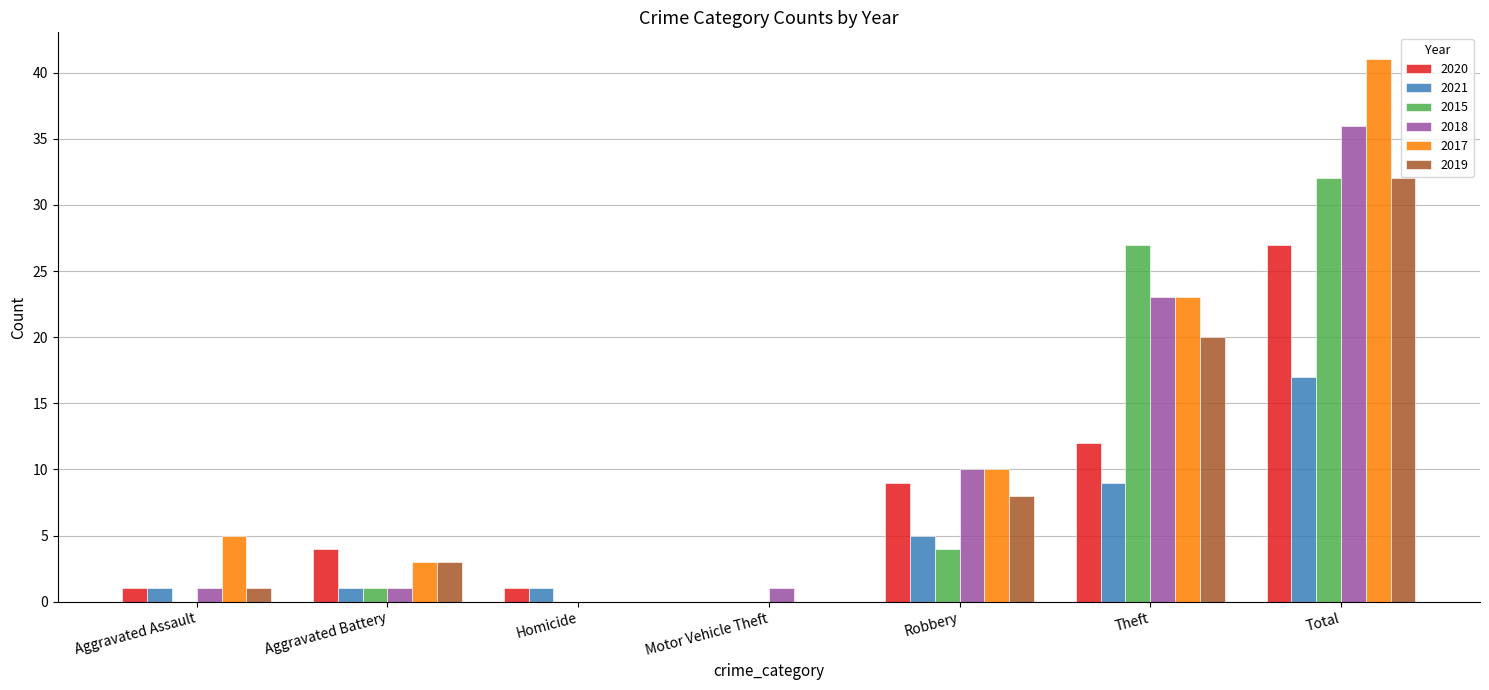

What is the sum of the 2015 values at Homicide and Robbery?

4